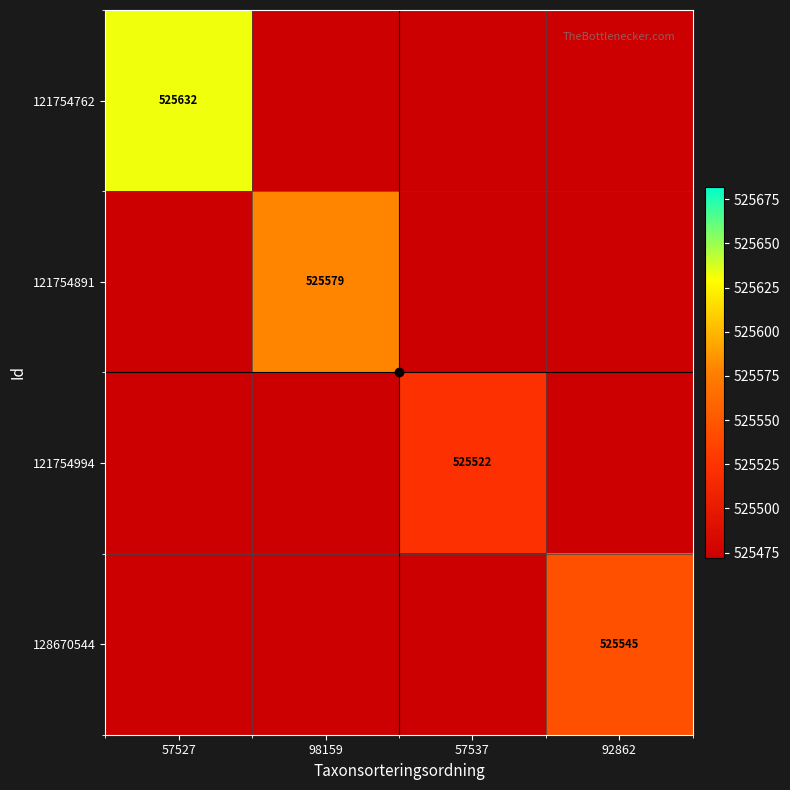

Which category has the highest value in the 121754762 series?

57527